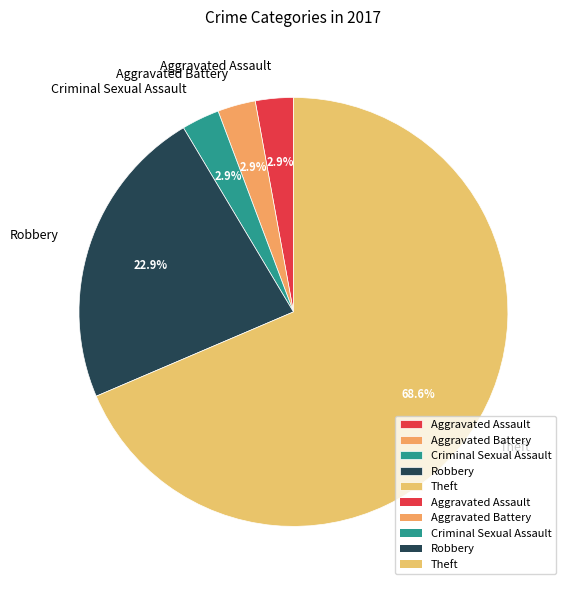

Which slice represents more than half of the pie?

Theft